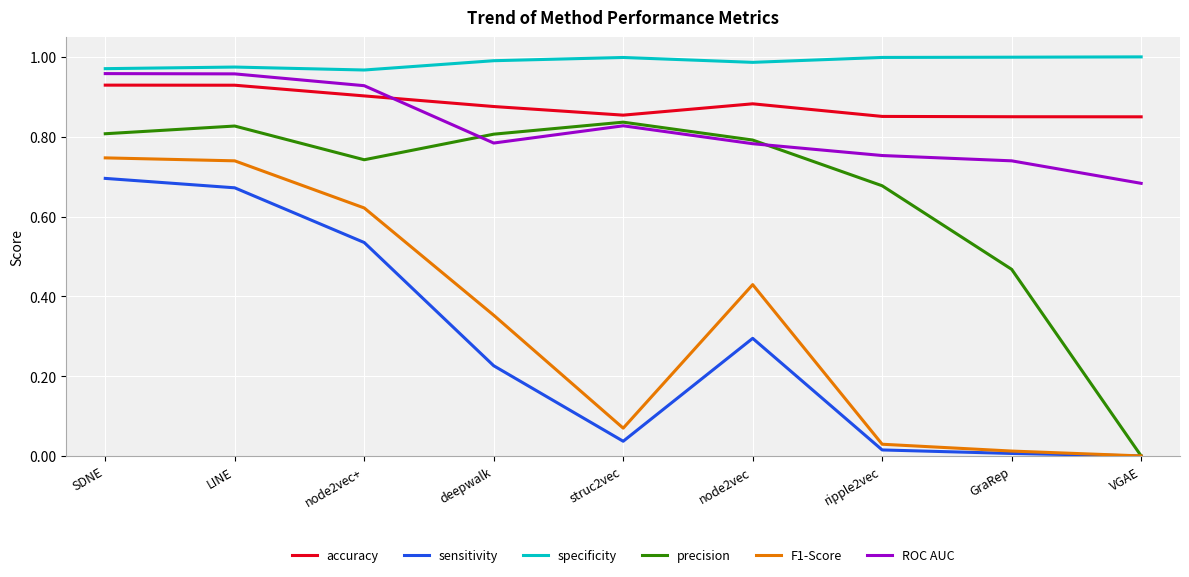

Is this an area chart (filled region under the line)?

No